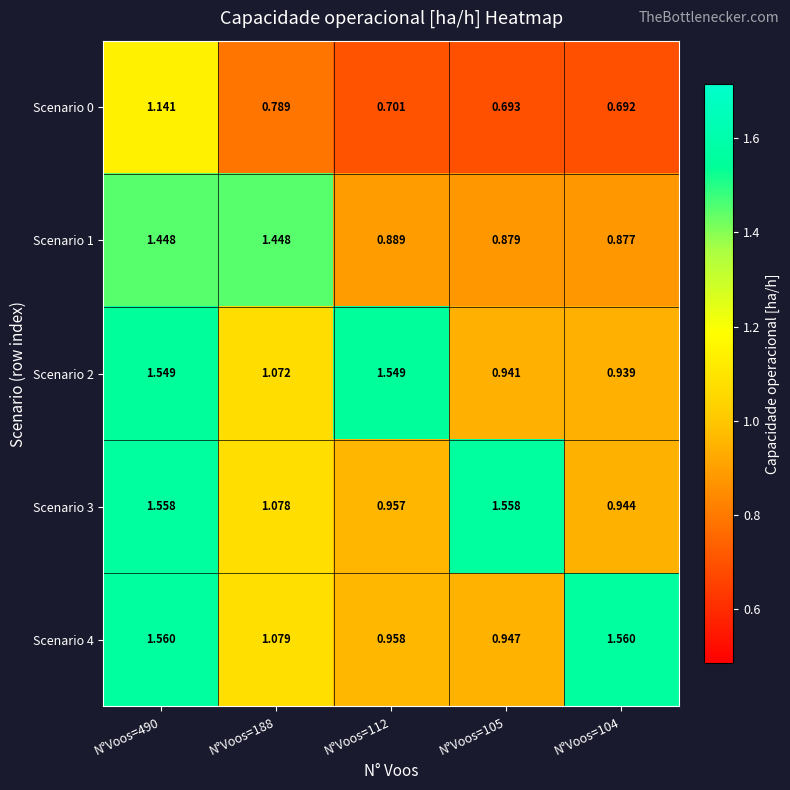

Is the value of Scenario 0 at N°Voos=104 greater than the value of Scenario 4 at N°Voos=490?

No